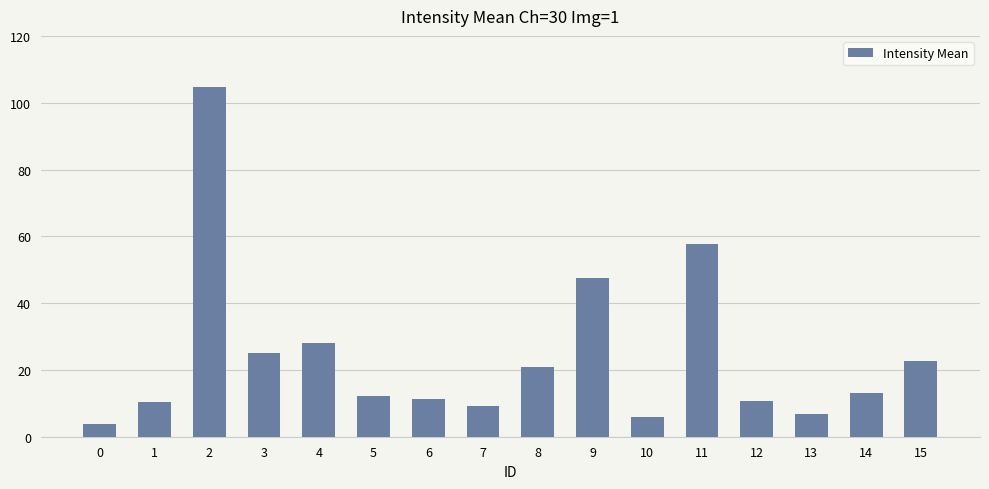

What is the value of the 10th bar from the left?

47.6